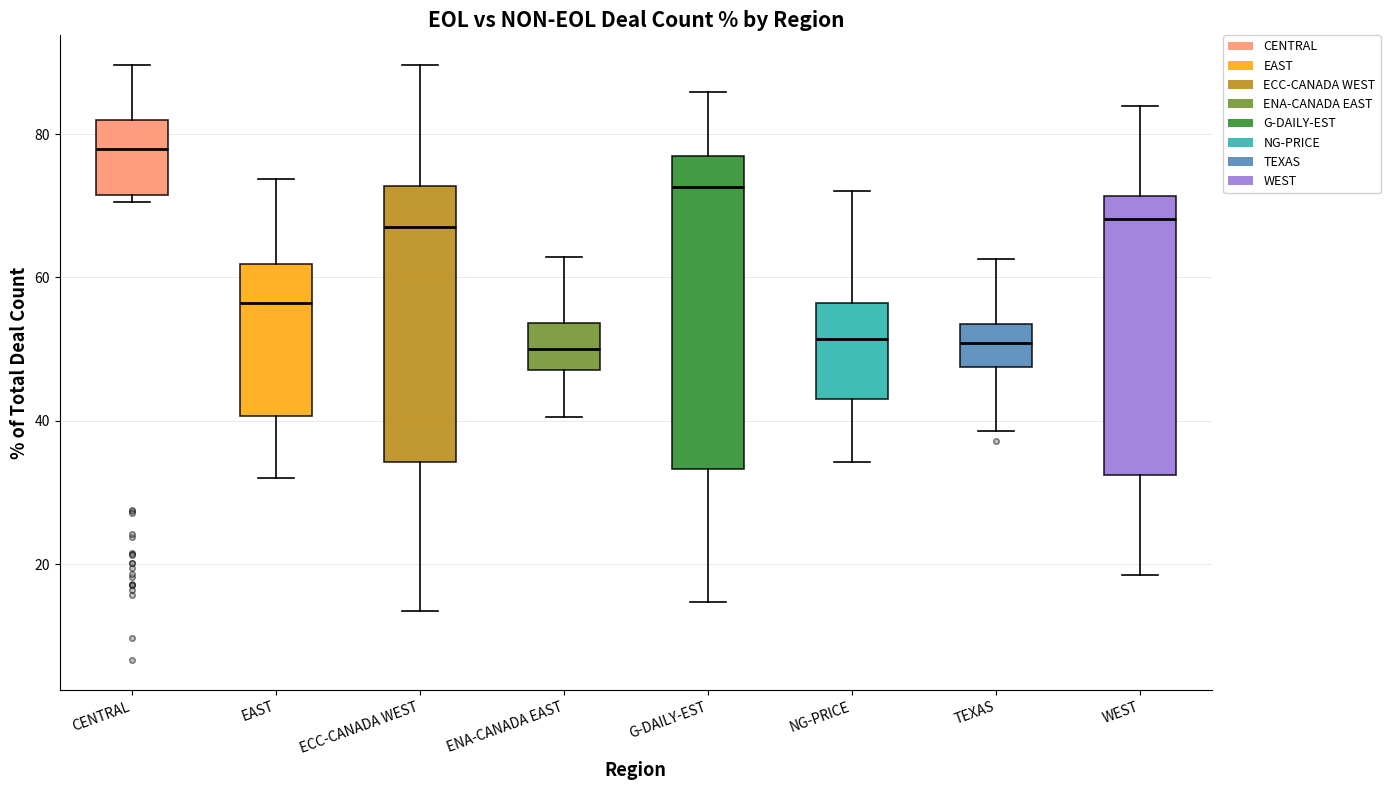

Reading left to right, transcribe this box plot: for each box, give where its median line is, the range the box spans, and where its two whiskers end, as read against the y-axis. The values are not printed on the chart, so give them approximately, as read against the axis.

CENTRAL: median 78, box 72 to 82, whiskers 70 to 90
EAST: median 56, box 40 to 62, whiskers 32 to 74
ECC-CANADA WEST: median 68, box 34 to 72, whiskers 14 to 90
ENA-CANADA EAST: median 50, box 48 to 54, whiskers 40 to 62
G-DAILY-EST: median 72, box 34 to 76, whiskers 14 to 86
NG-PRICE: median 52, box 42 to 56, whiskers 34 to 72
TEXAS: median 50, box 48 to 54, whiskers 38 to 62
WEST: median 68, box 32 to 72, whiskers 18 to 84